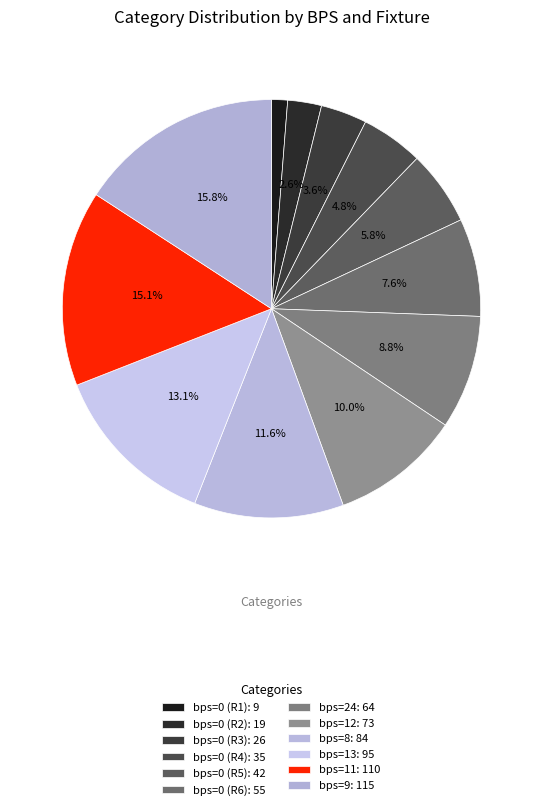

How many segments does this pie chart have?

12